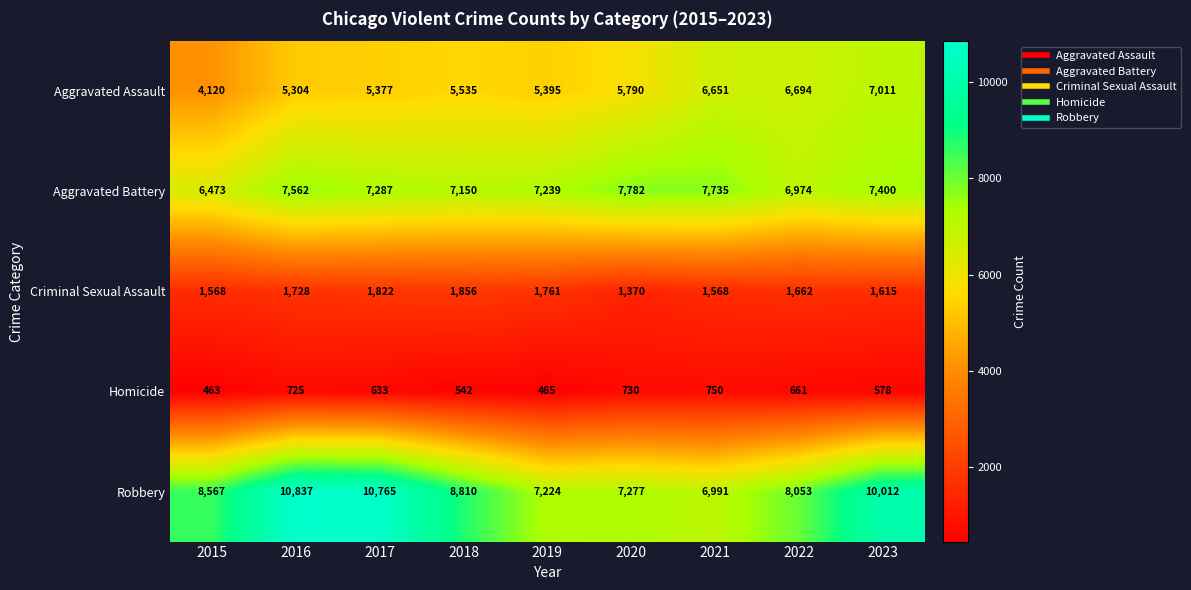

Is it true that Aggravated Battery equals 1546 at 2015?

False